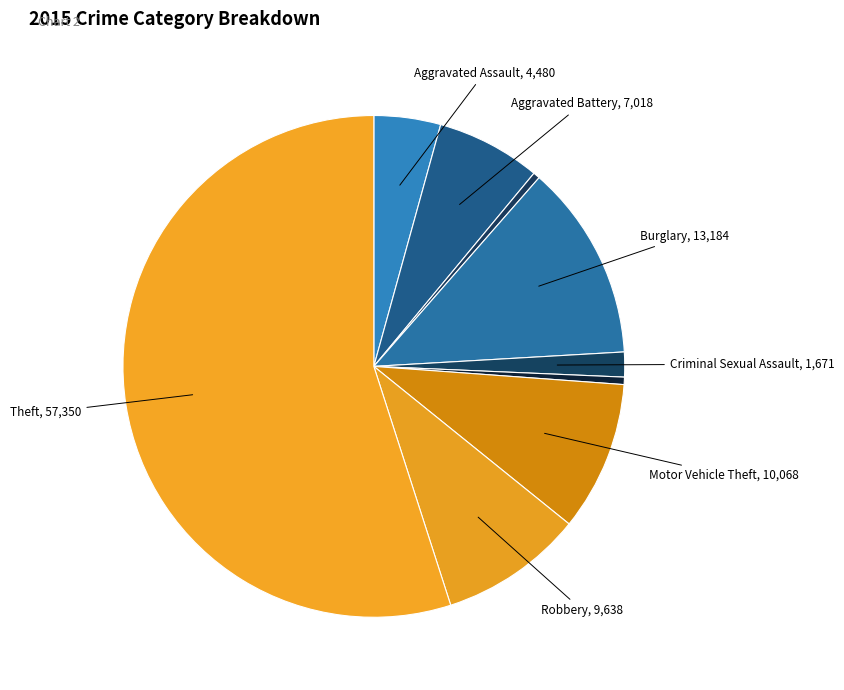

Which slice is the smallest?

Arson